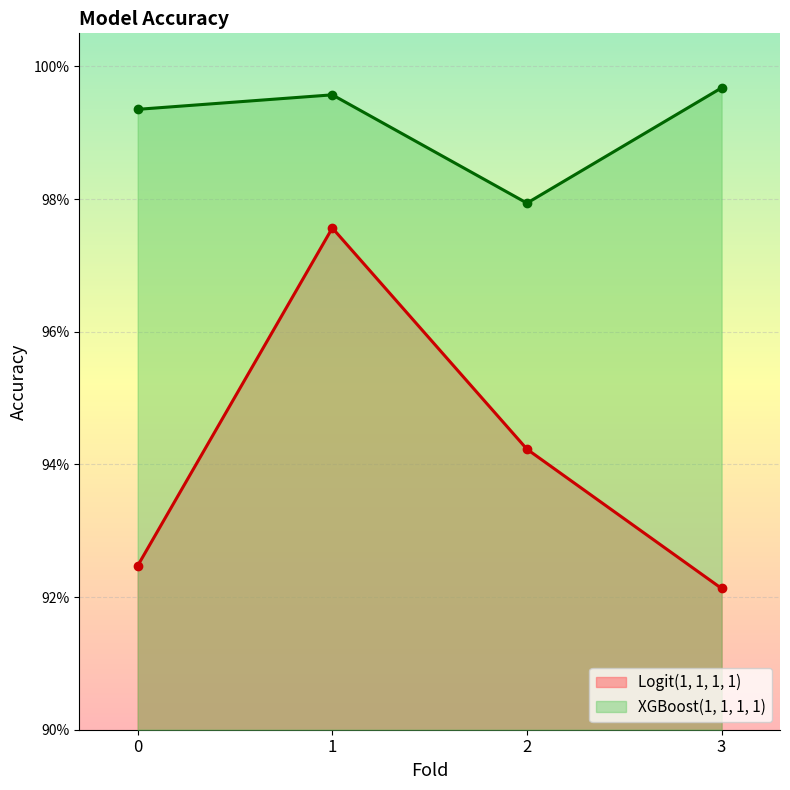

Between 1 and 3, which series saw the biggest shift?

Logit(1, 1, 1, 1)